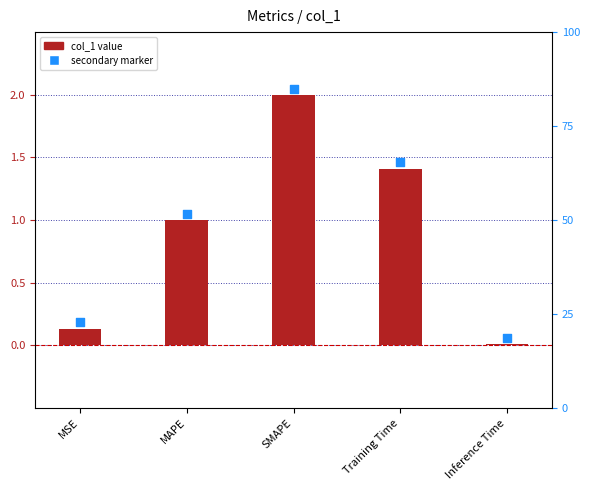

What is the change in value from MSE to SMAPE?

+1.9